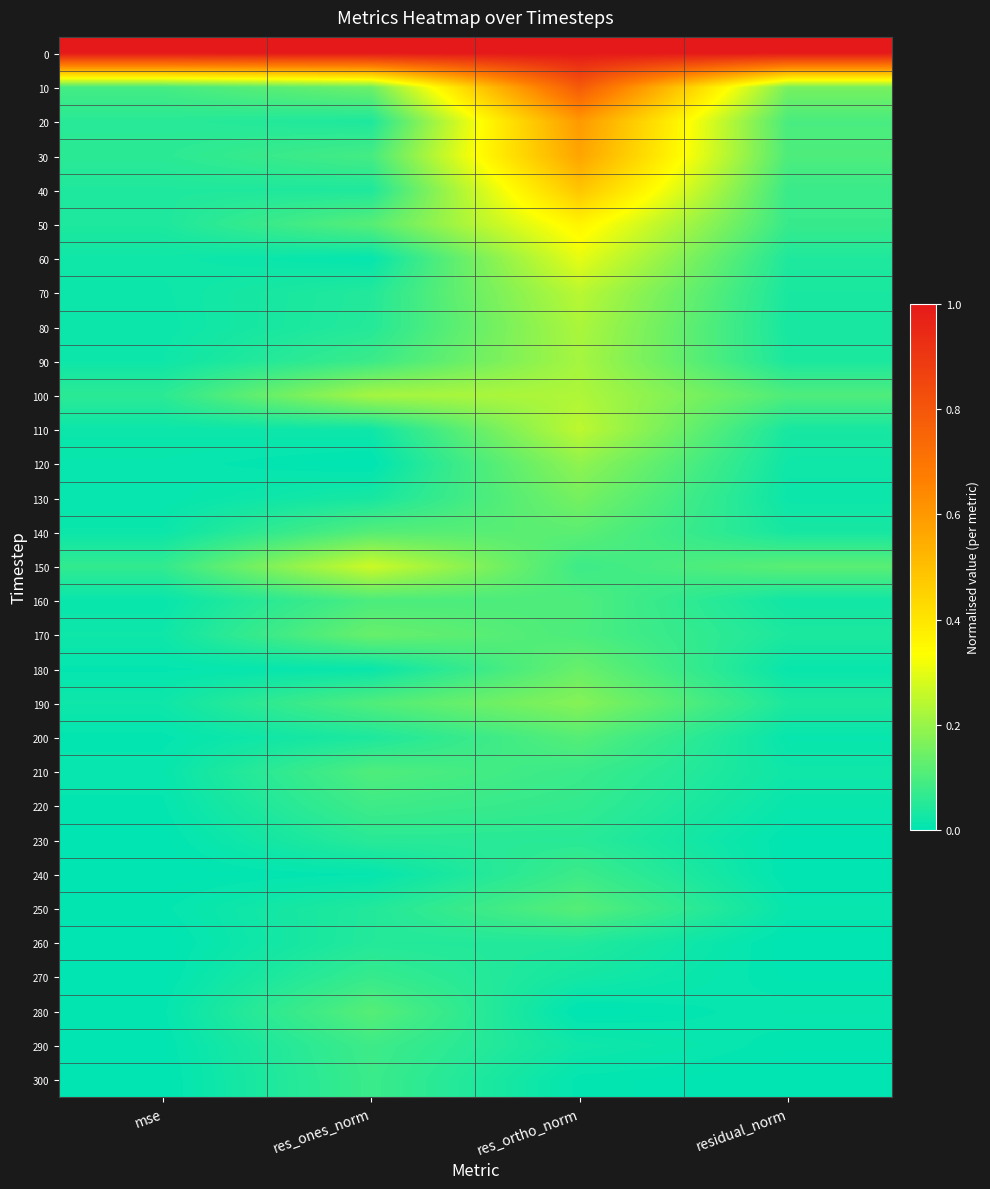

At which category is the sum across all series the highest?

res_ortho_norm